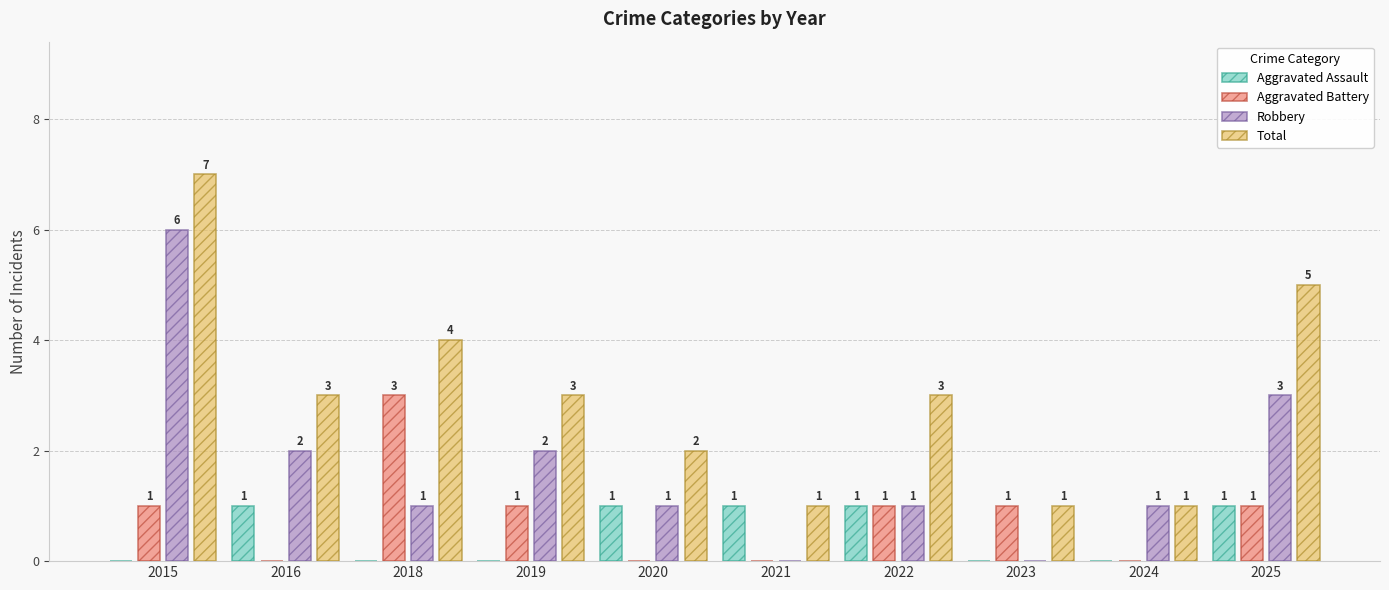

At which category is the sum across all series the highest?

2015